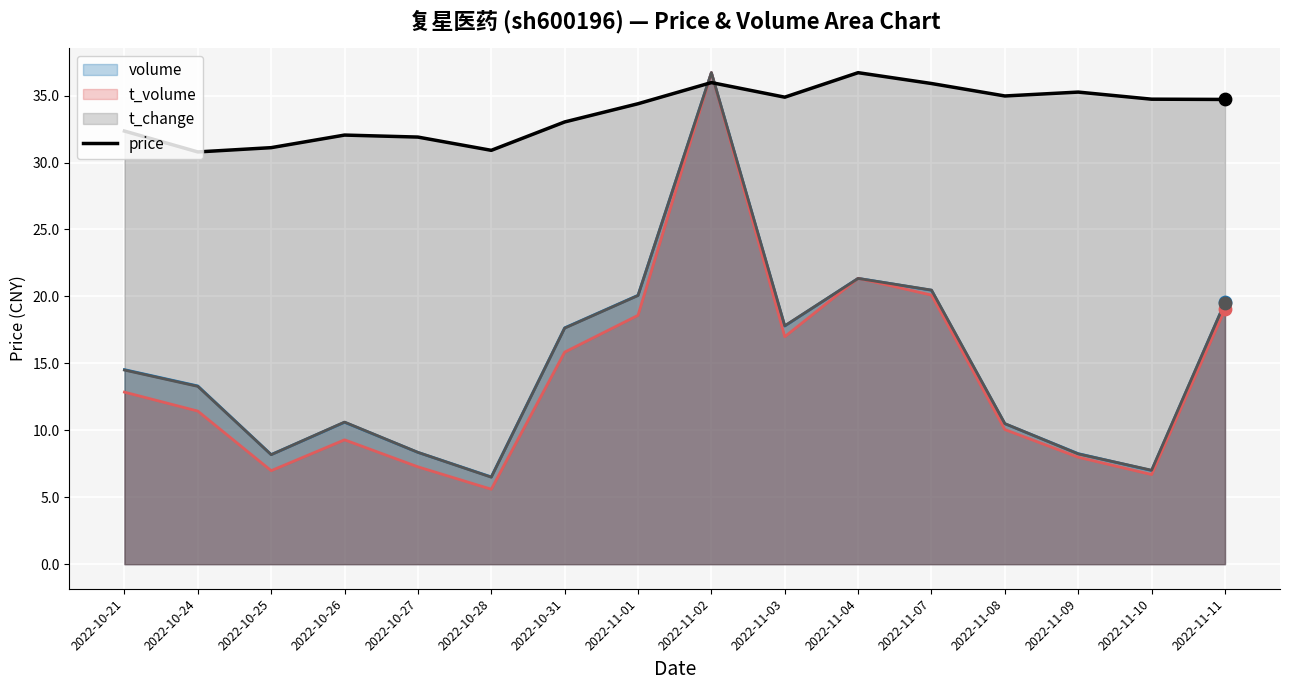

Between 2022-11-09 and 2022-11-04, which is larger?

2022-11-04